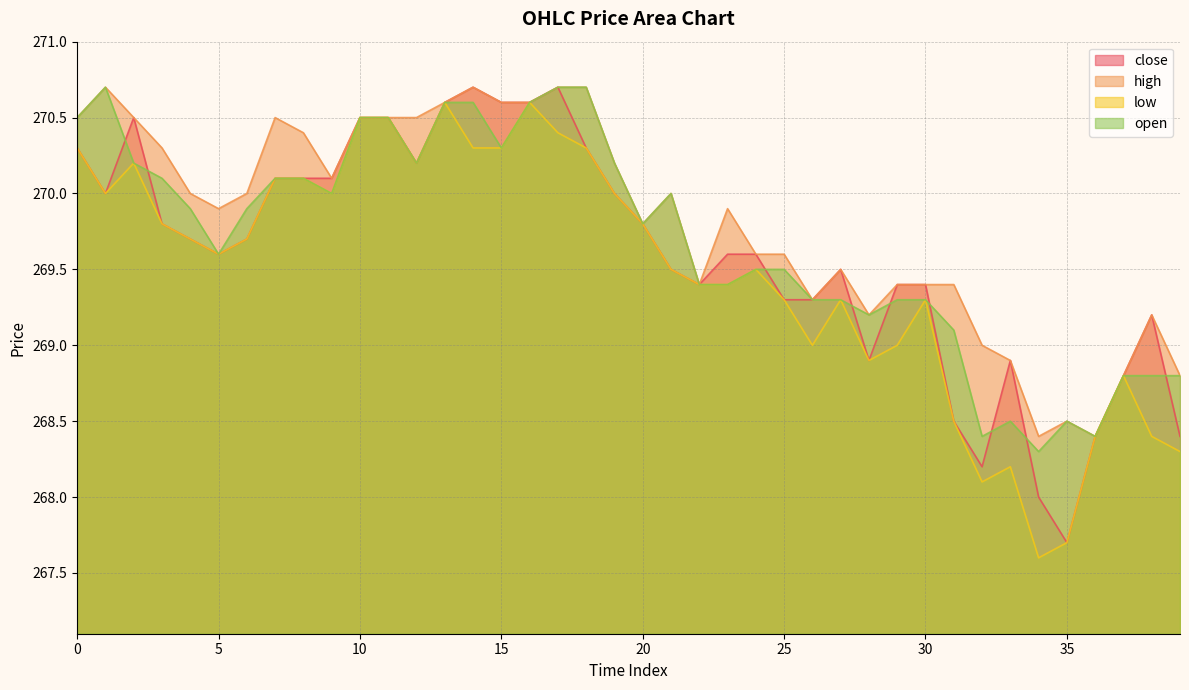

True or false: high and low intersect in this chart.

False